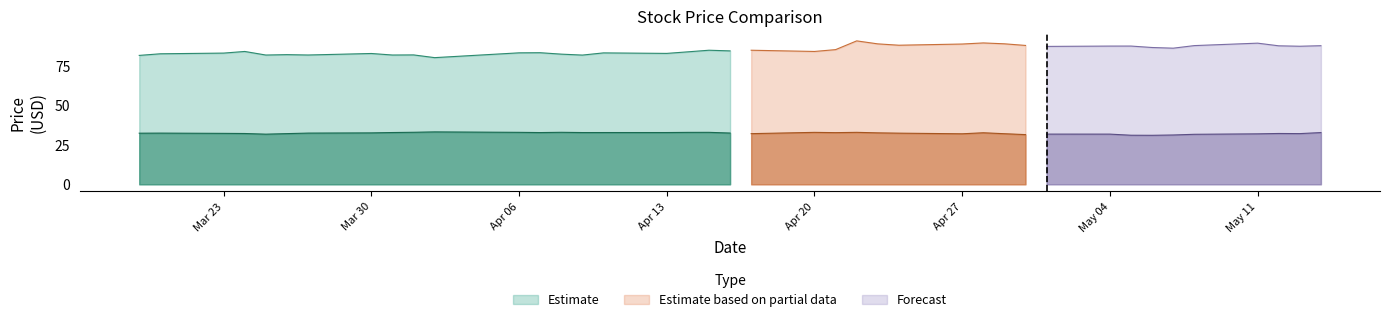

Does the chart have visible grid lines?

No